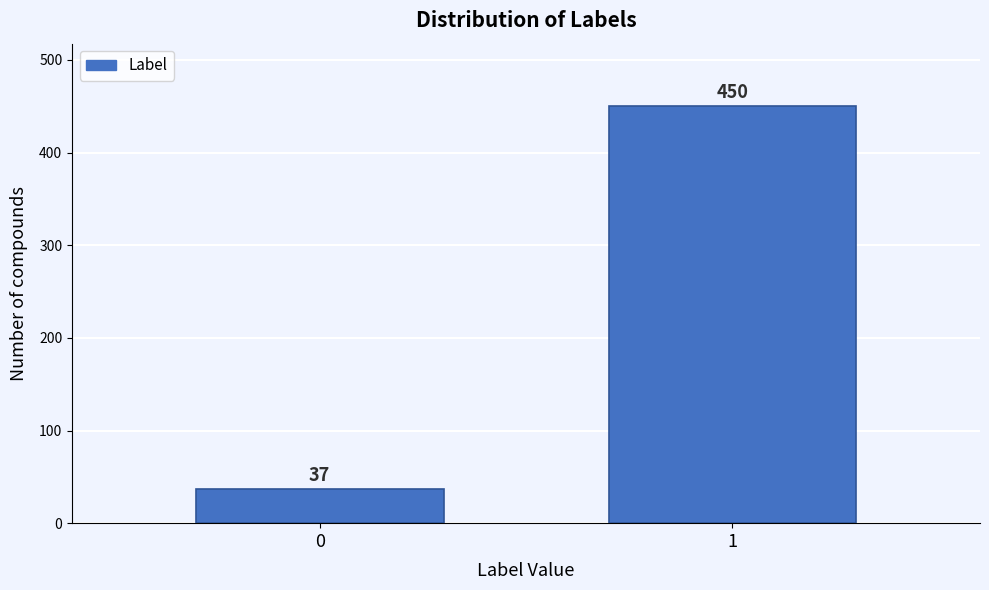

Reading left to right, transcribe all the data shown in this chart.

37	450